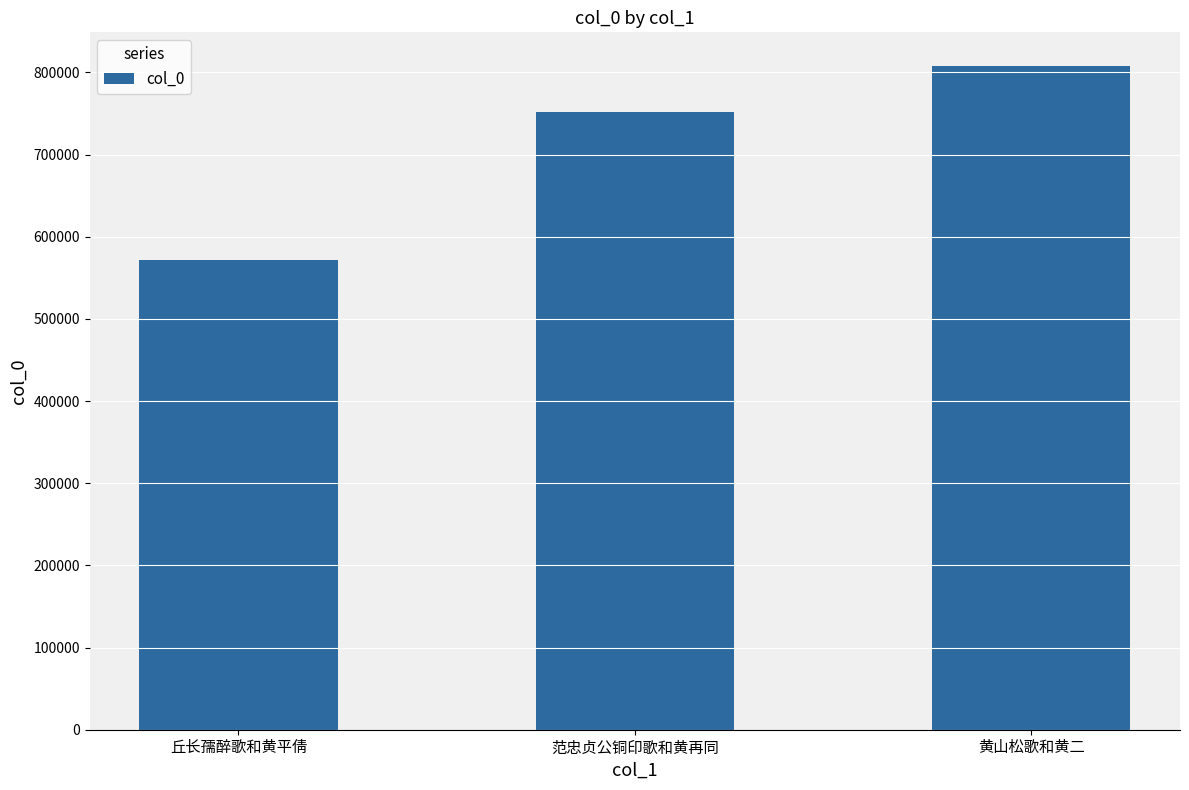

What is the difference between the second highest and minimum values?

179820